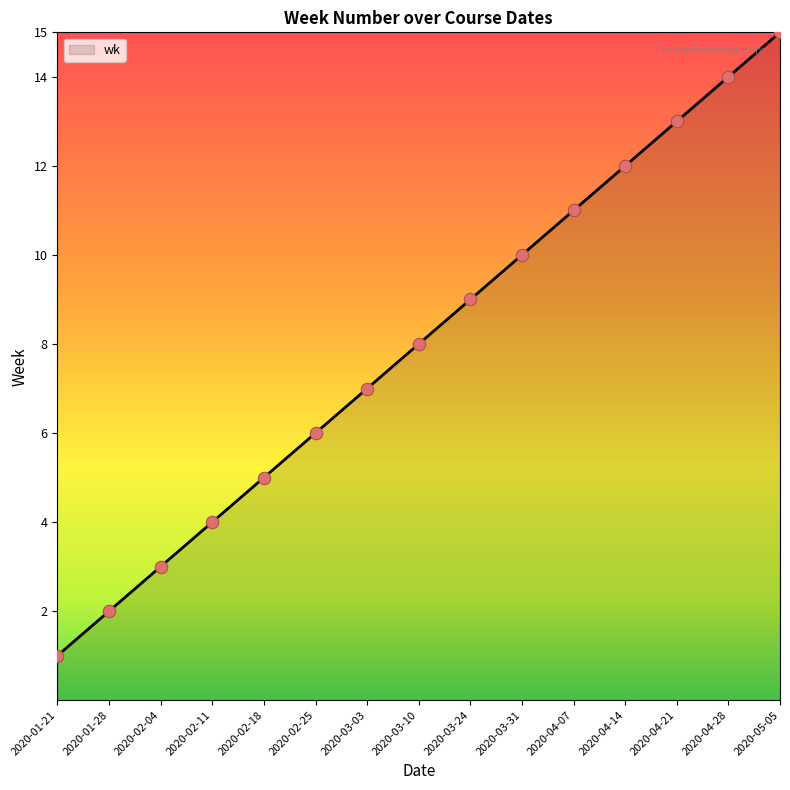

Between 2020-03-10 and 2020-03-03, which is larger?

2020-03-10